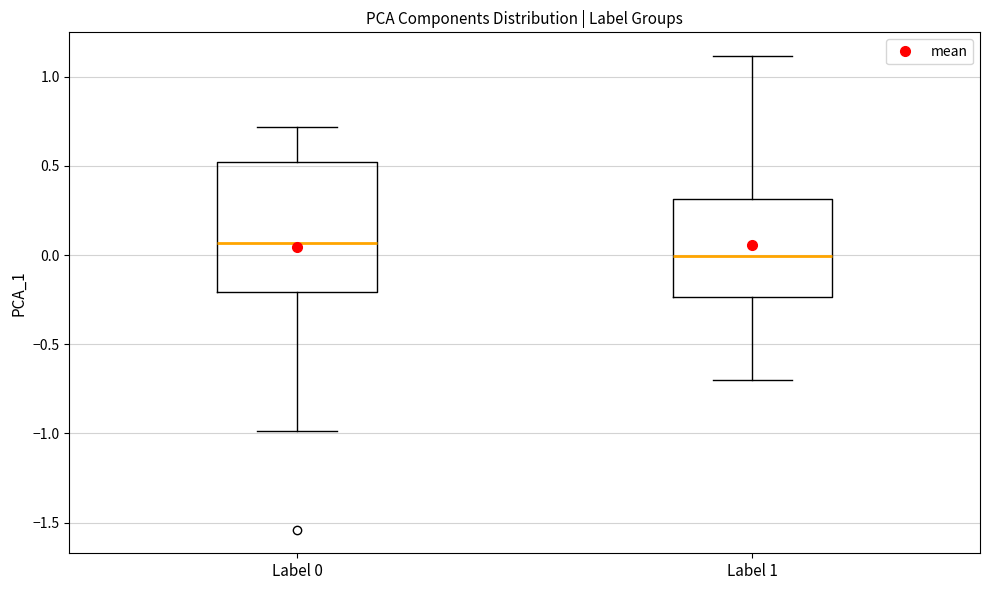

Reading left to right, read every box against the y-axis: the position of its median line, the range the box covers, and the ends of its whiskers. The values are not printed on the chart, so give them approximately, as read against the axis.

Label 0: median 0.05, box -0.20 to 0.50, whiskers -1.00 to 0.70
Label 1: median 0.00, box -0.25 to 0.30, whiskers -0.70 to 1.10